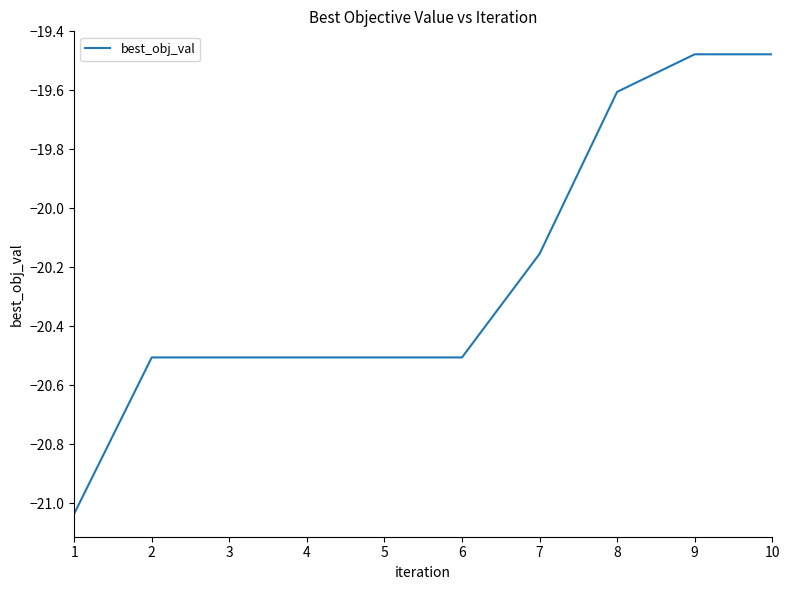

Between 7 and 8, which is larger?

8